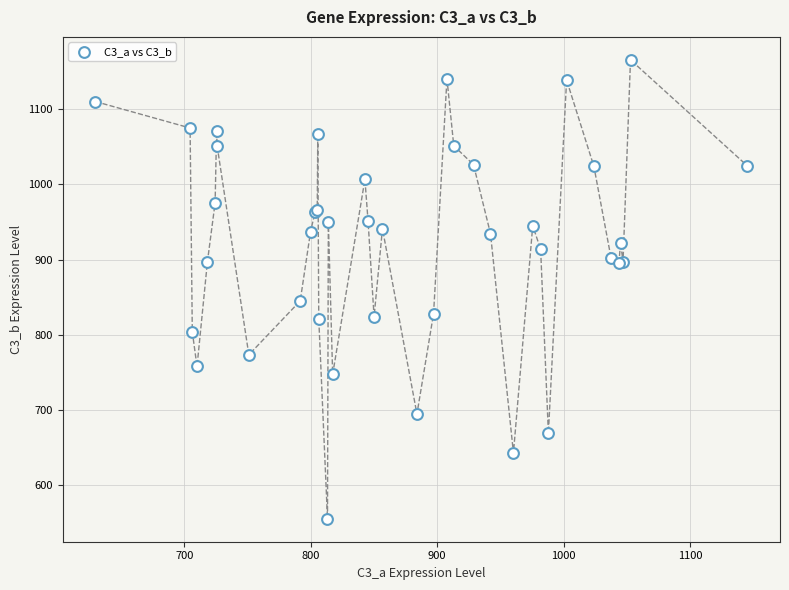

What Y value in the scatter plot is closest to 860?

845.0